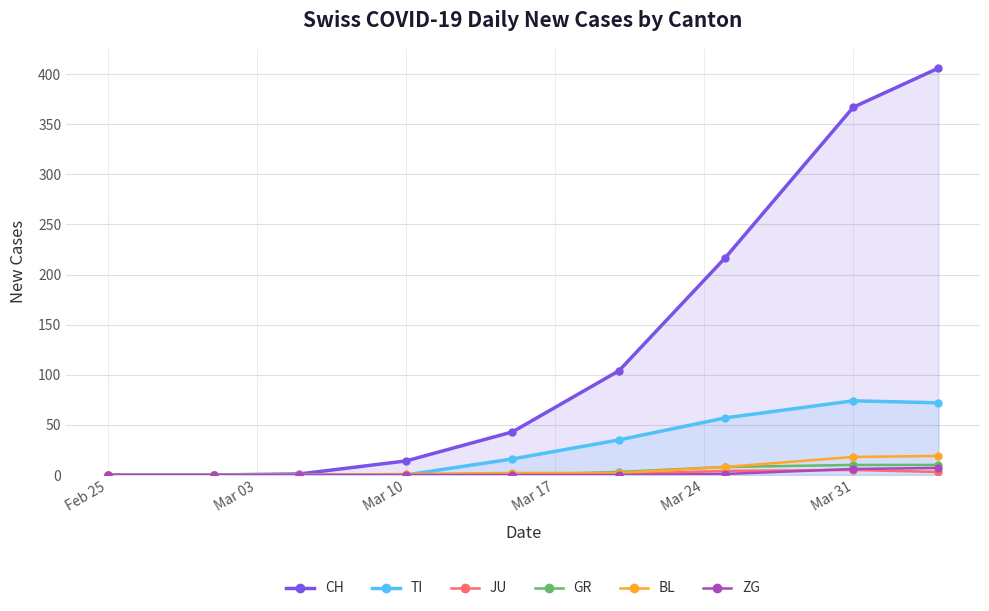

How many distinct data groups are displayed?

6